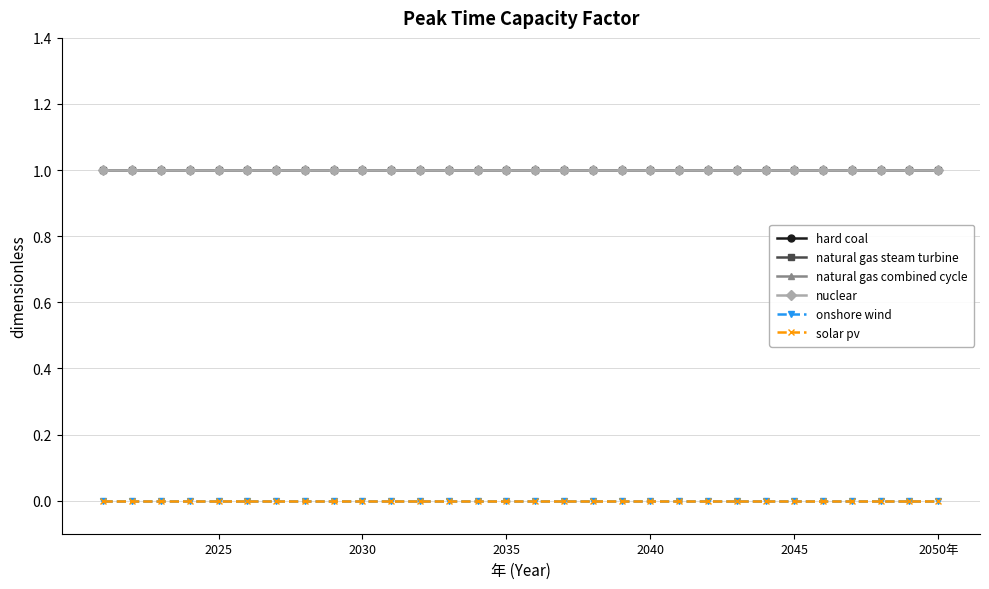

Which series has the largest total across all categories?

hard coal